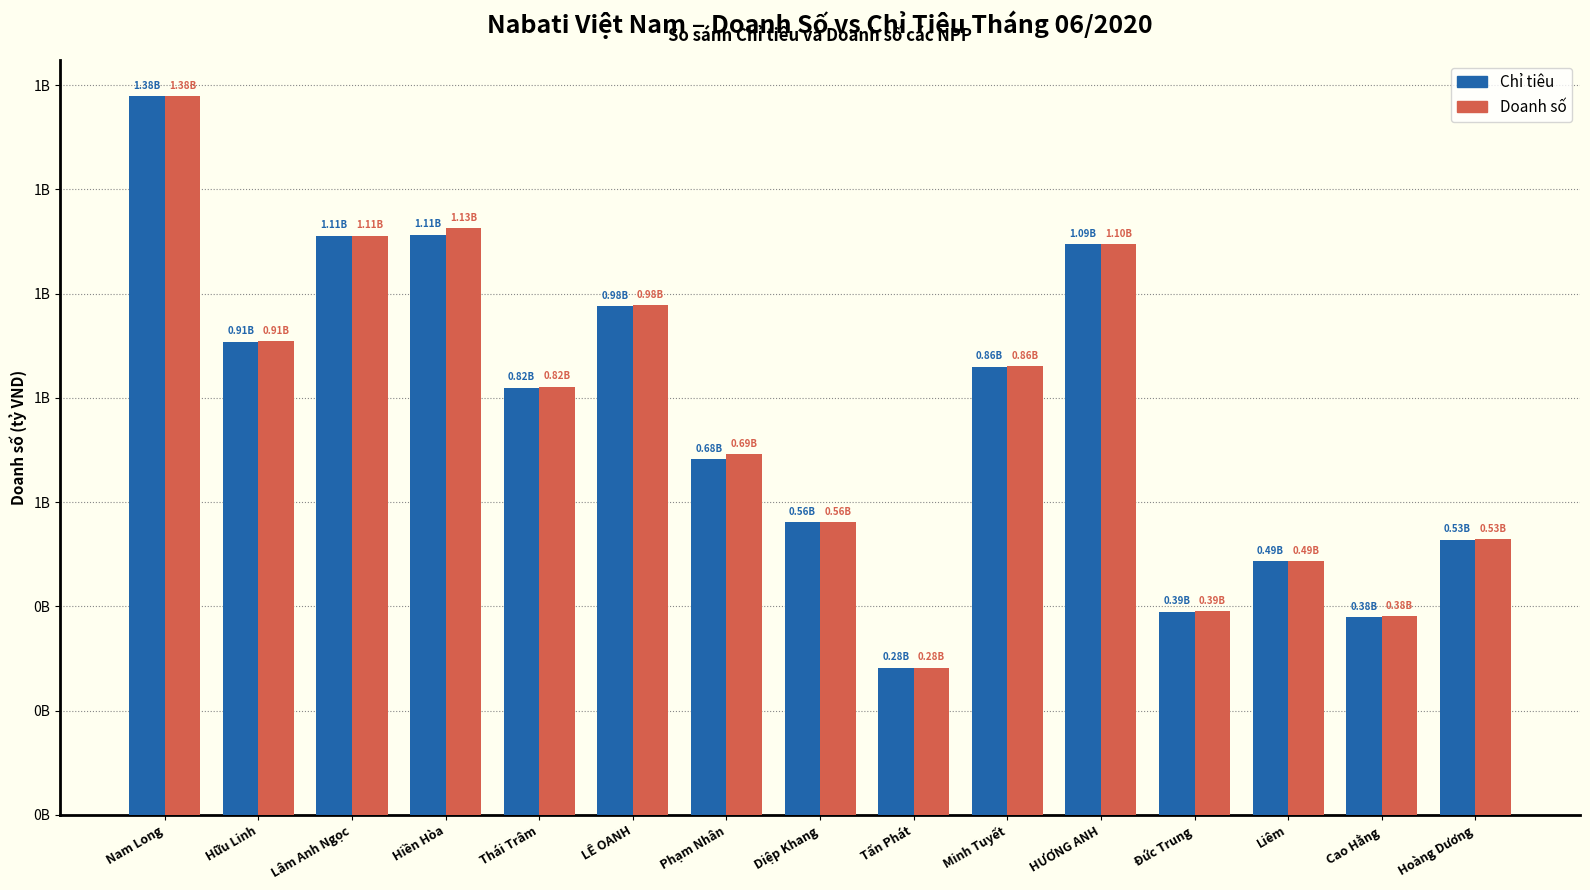

Between Nam Long and Cao Hằng, which is larger?

Nam Long